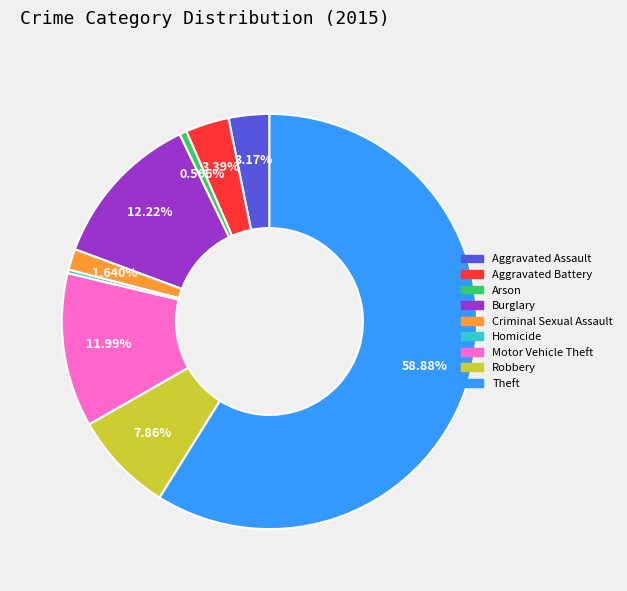

Which slice represents more than half of the pie?

Theft